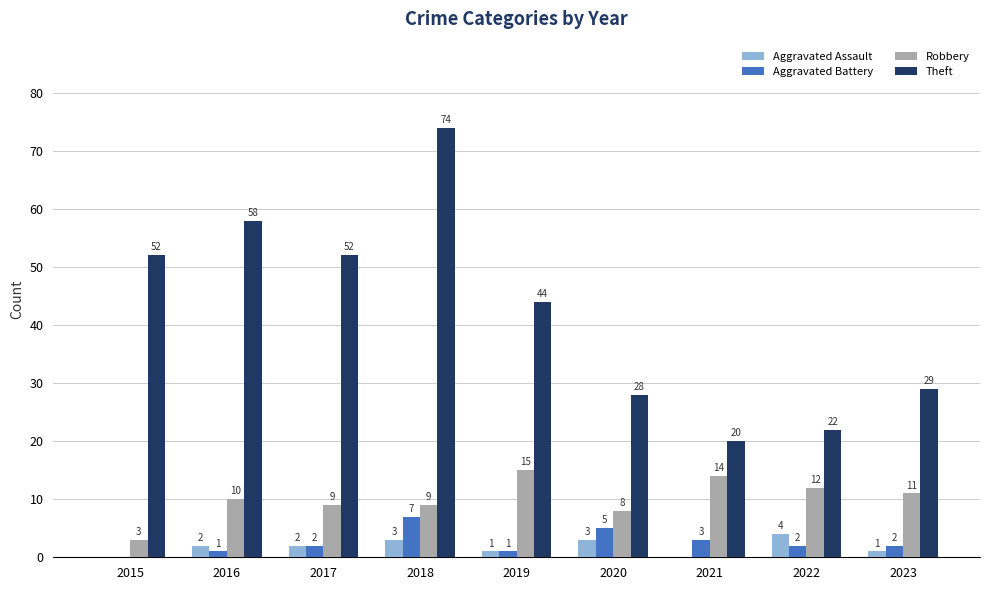

How many series are shown in this chart?

4